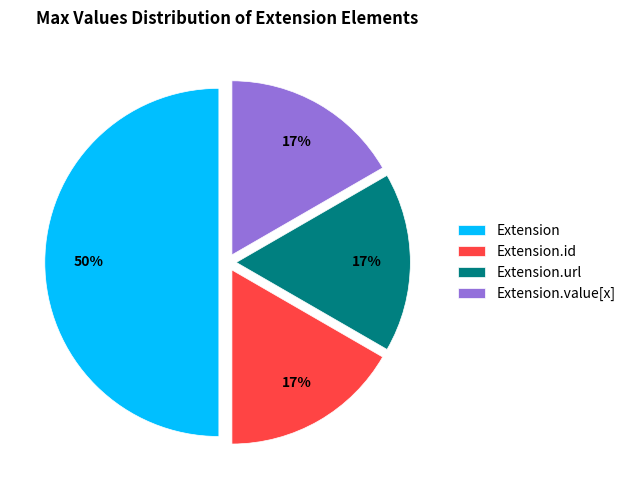

Do Extension and Extension.url together represent more than half of the pie?

Yes